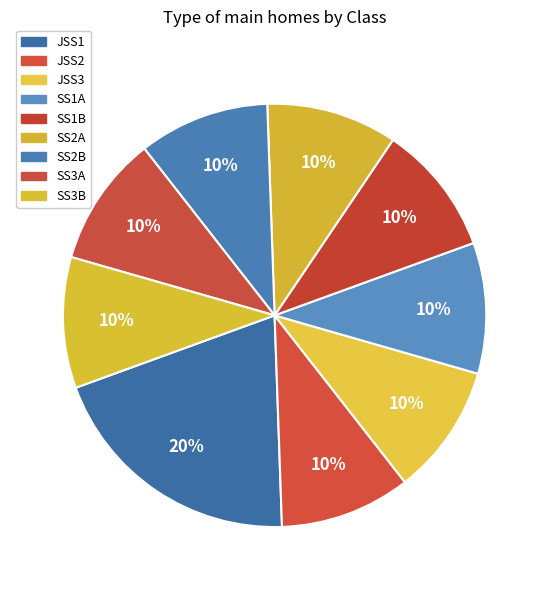

Which category has the biggest portion of the pie?

JSS1